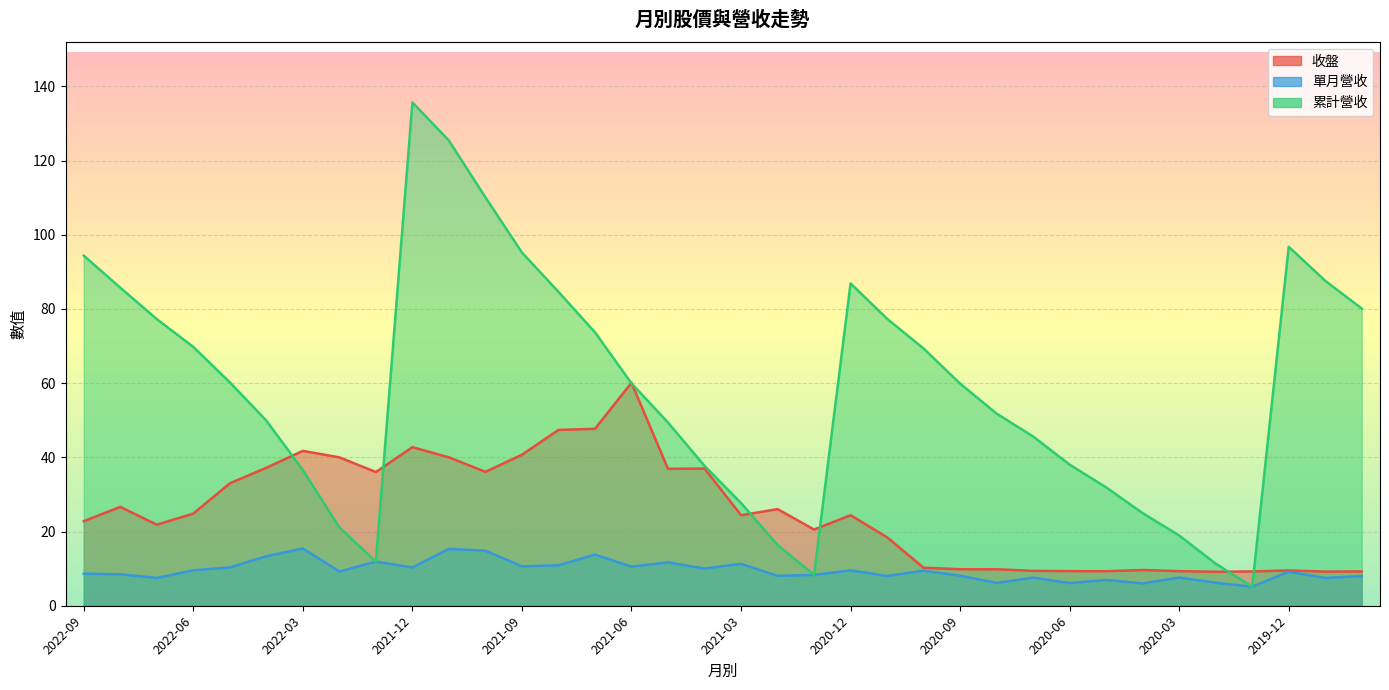

What is the total value across all series at 2022-04?

100.5